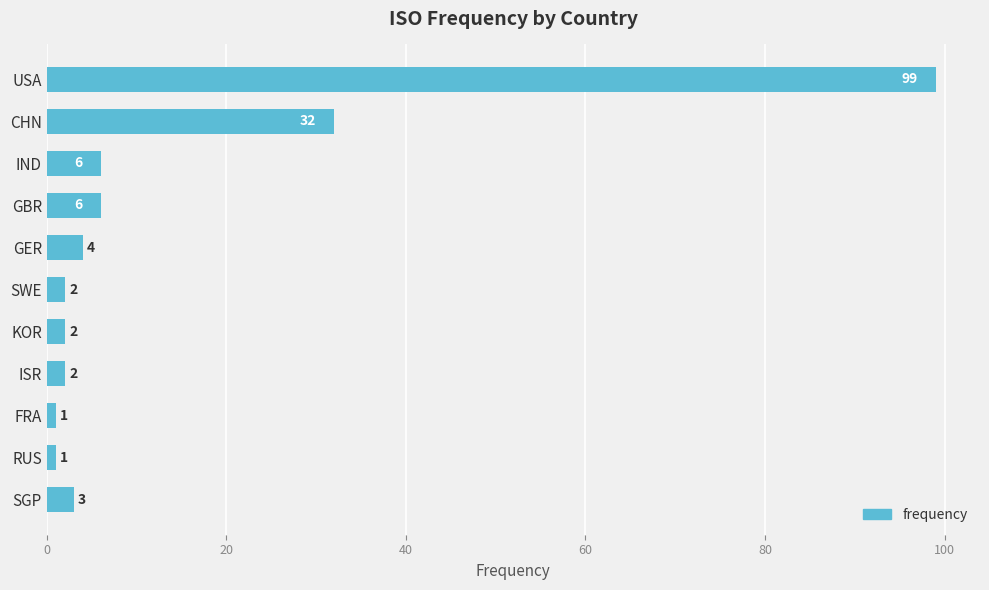

The chart shows a value of 1 at RUS. True or false?

True